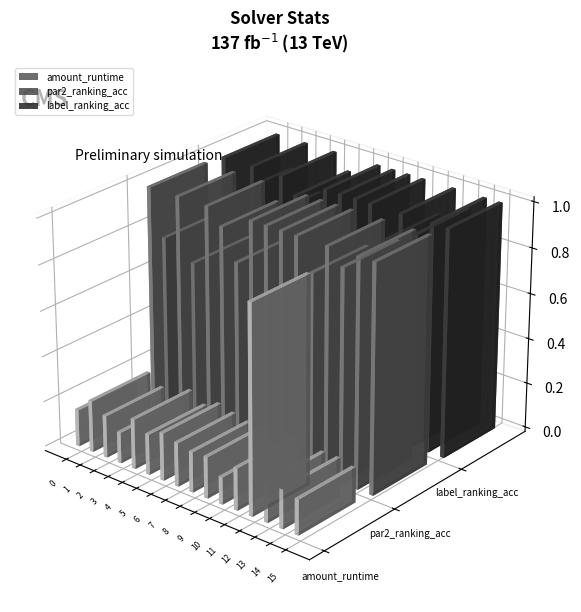

What value does the amount_runtime series have at 4?

0.2